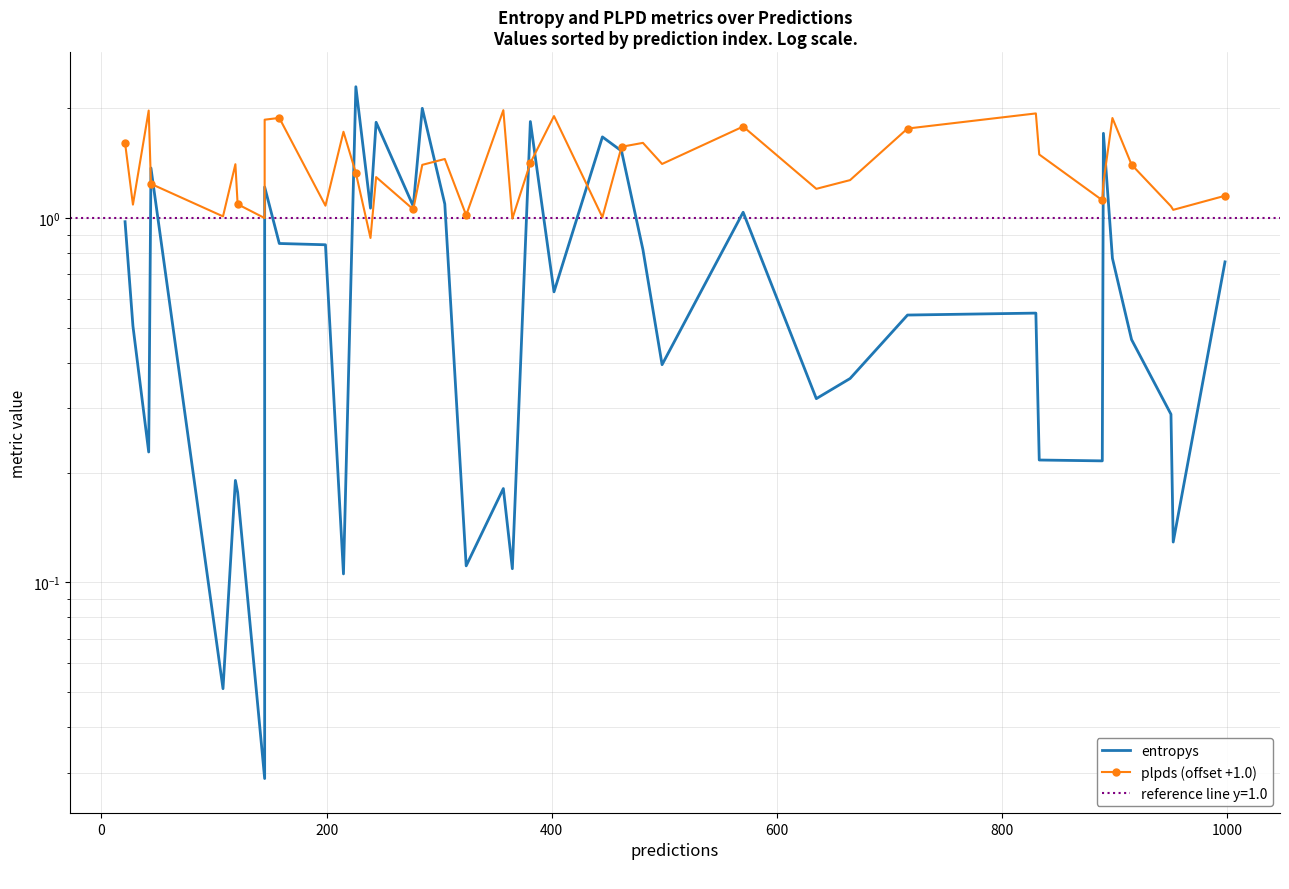

True or false: plpds (offset +1.0) and entropys intersect in this chart.

True